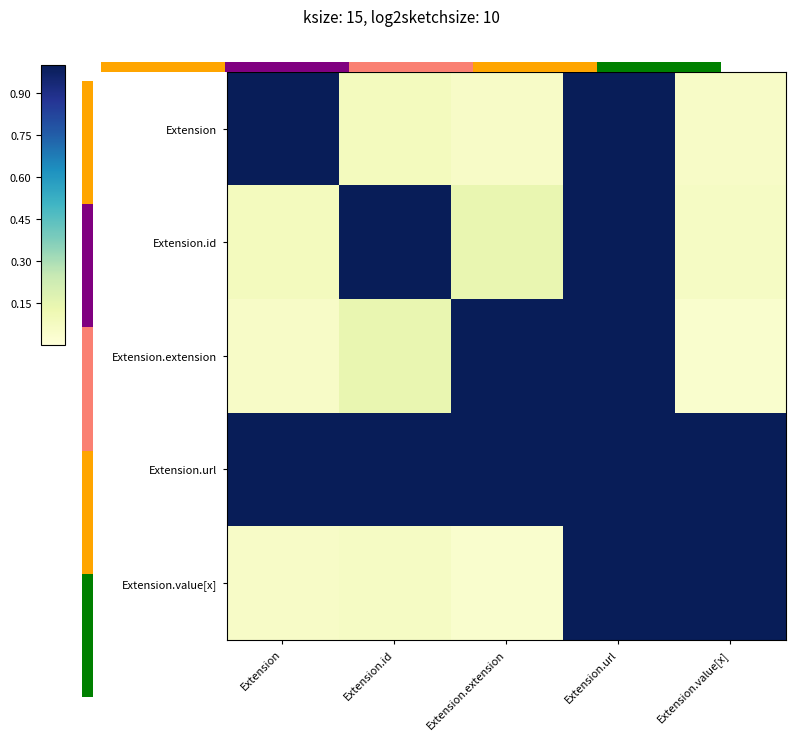

What is the total value across all series at Extension?

2.2